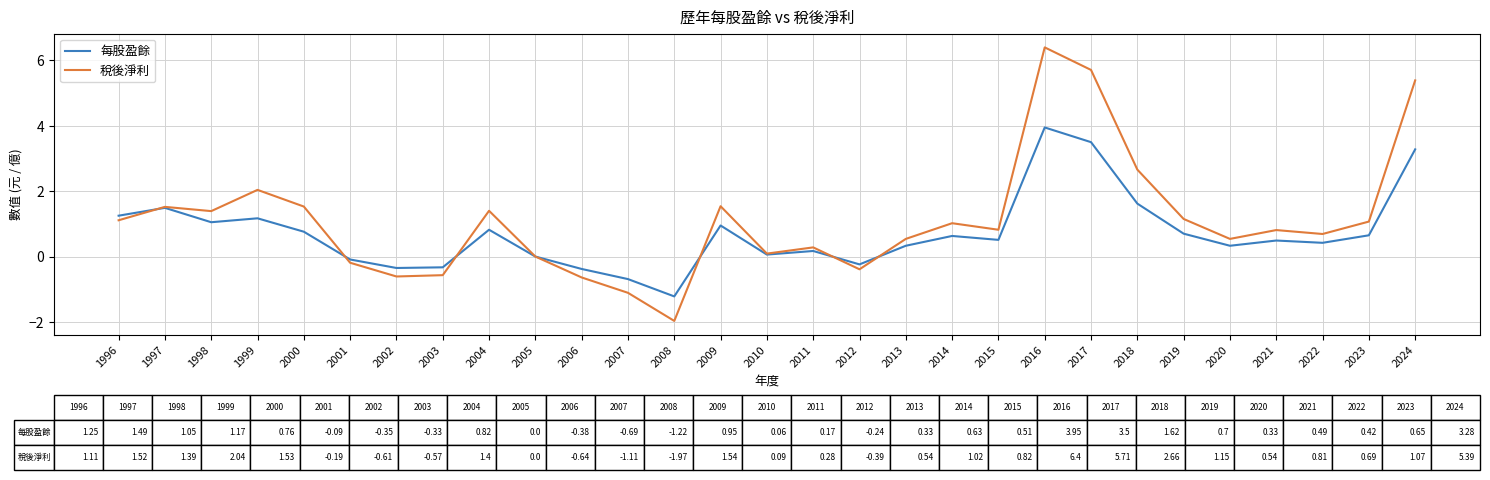

List the series in order of their overall mean, lowest first.

每股盈餘, 稅後淨利